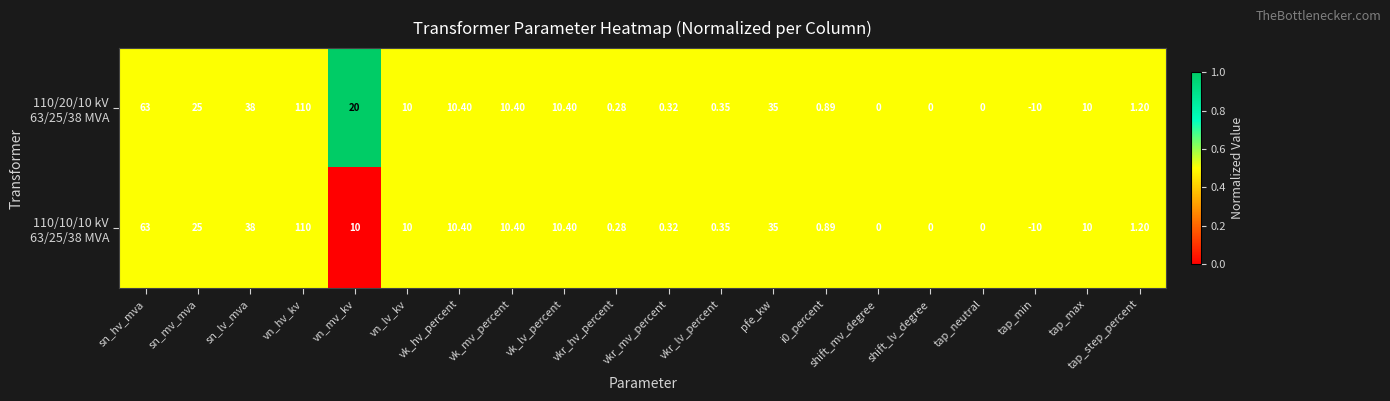

At which category is the sum across all series the highest?

vn_hv_kv